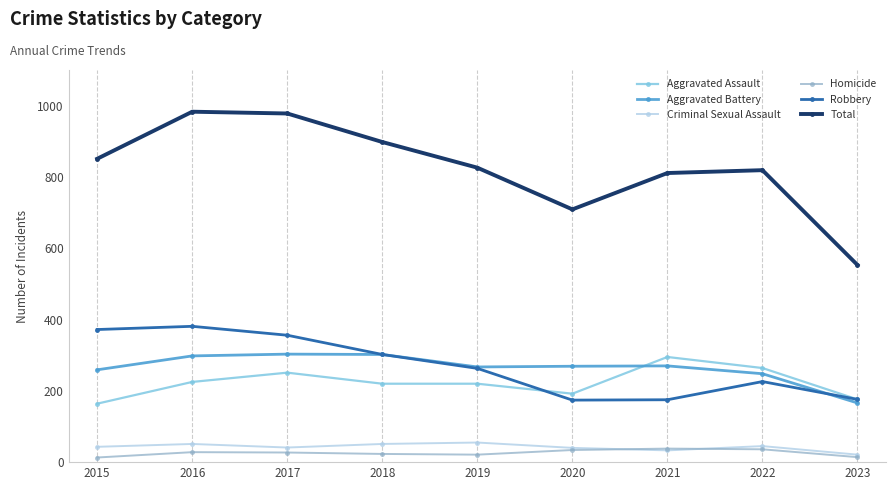

At how many categories does at least one series exceed 338?

9